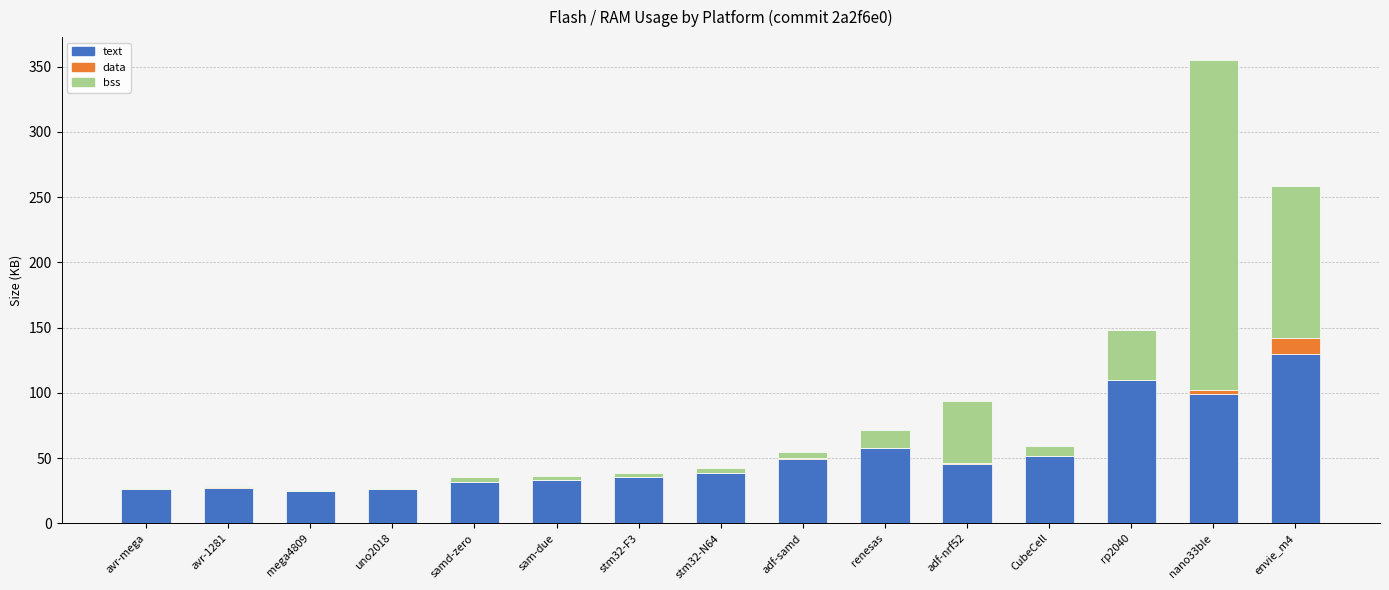

What is the sum of all text values?

784.0